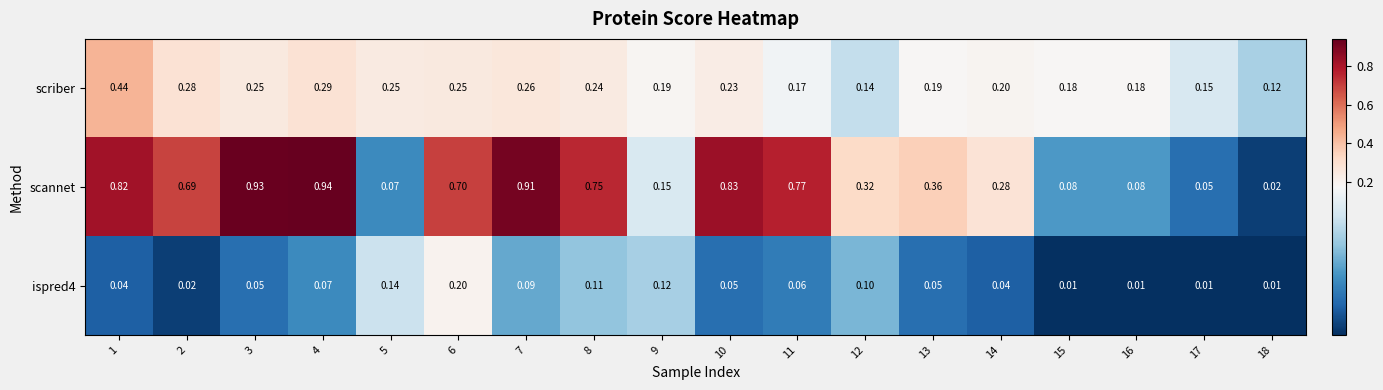

Rank the series at 11 from highest to lowest value.

scannet, scriber, ispred4